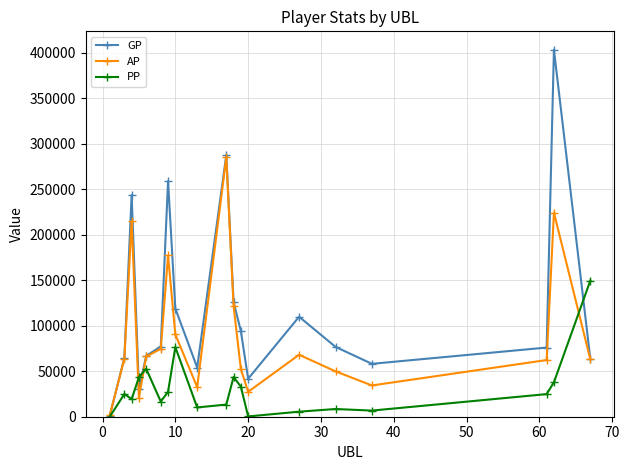

What is the highest value of the AP series?

285052